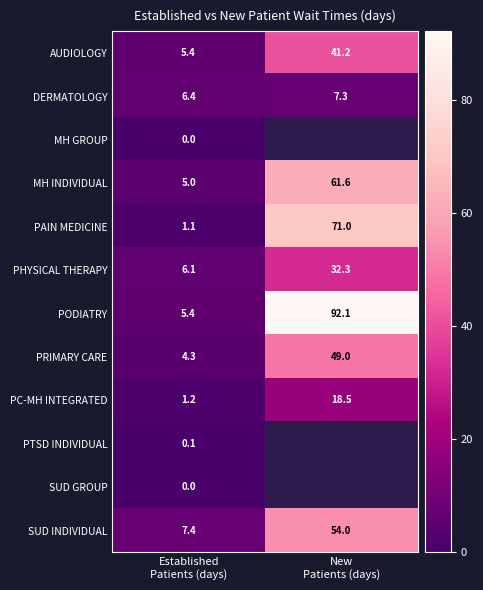

What is the difference between the maximum and minimum values in the AUDIOLOGY series?

35.8